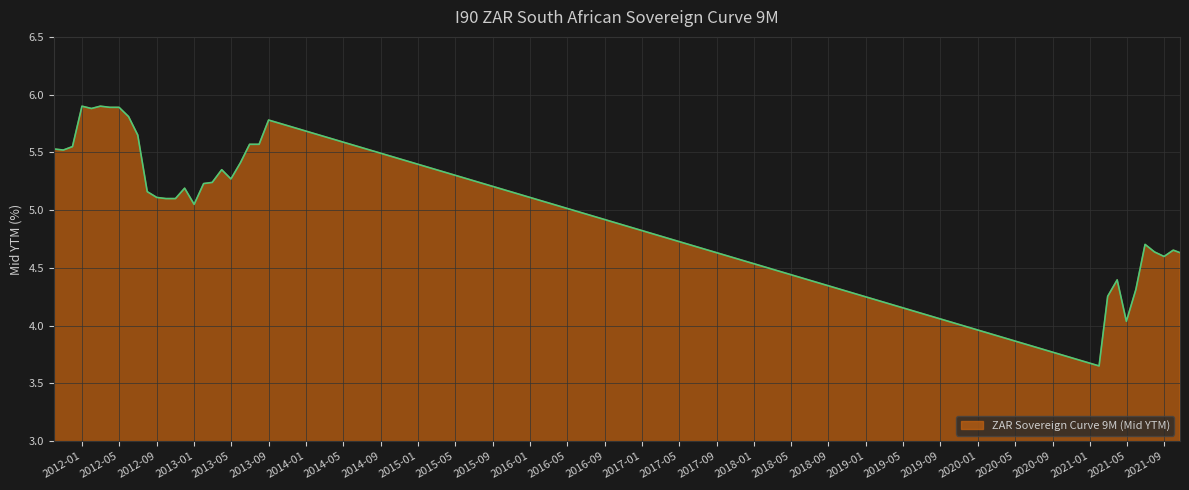

What is the difference between the maximum and second lowest values?

1.9